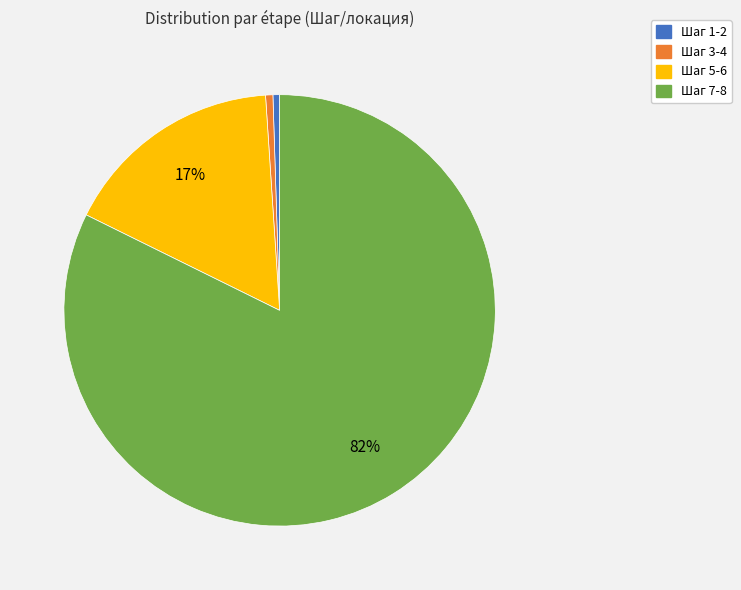

Is there any slice that represents more than half of the pie?

Yes